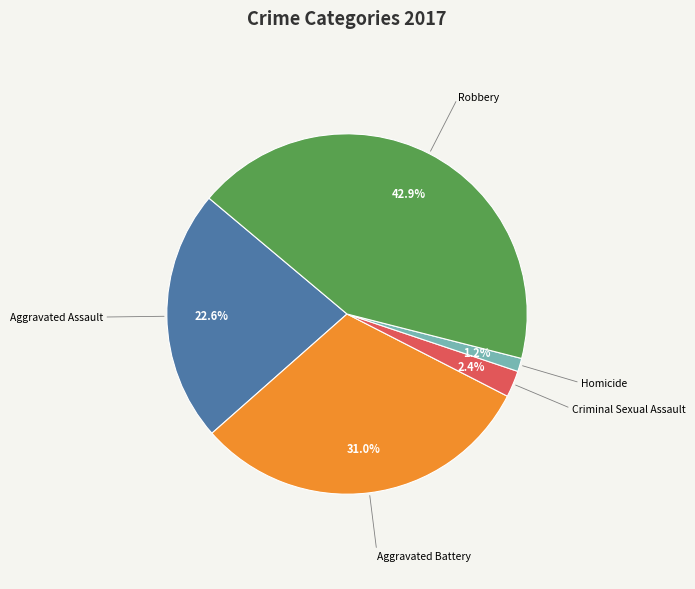

Which slice is the largest?

Robbery